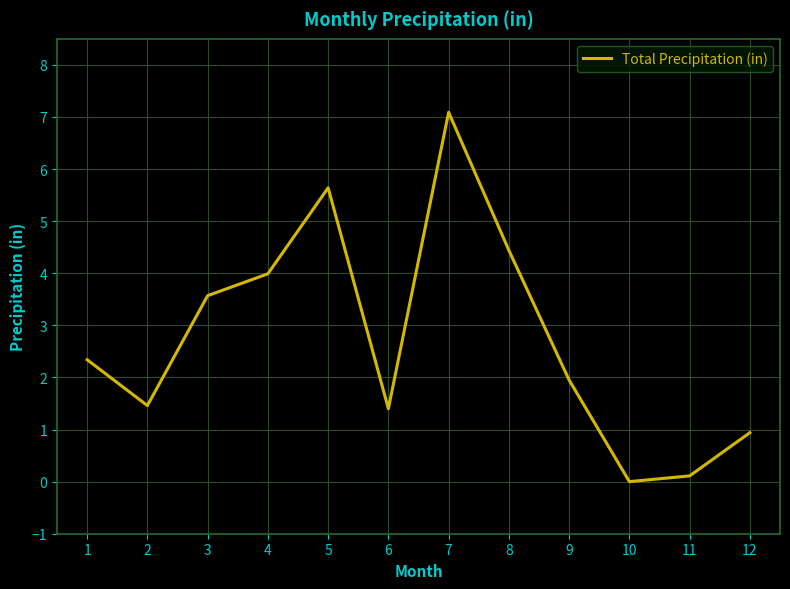

Is it true that the value at 9 is 3.3?

False